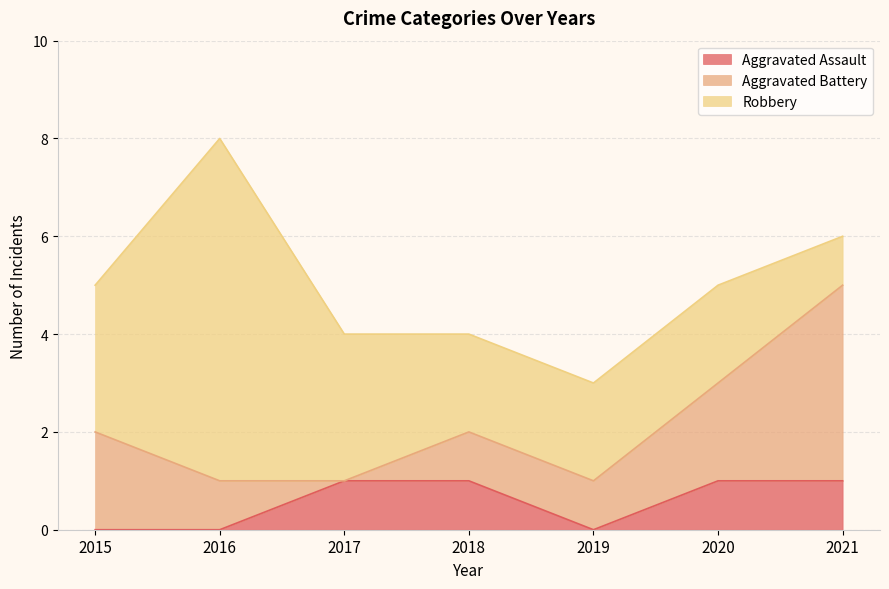

Between 2019 and 2015, which is larger?

2019